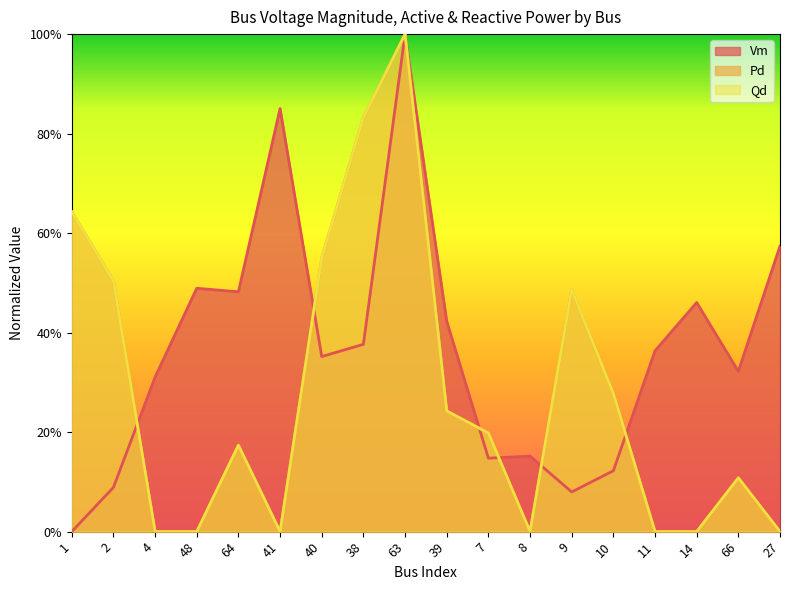

Does the chart display data point markers on the line(s)?

No